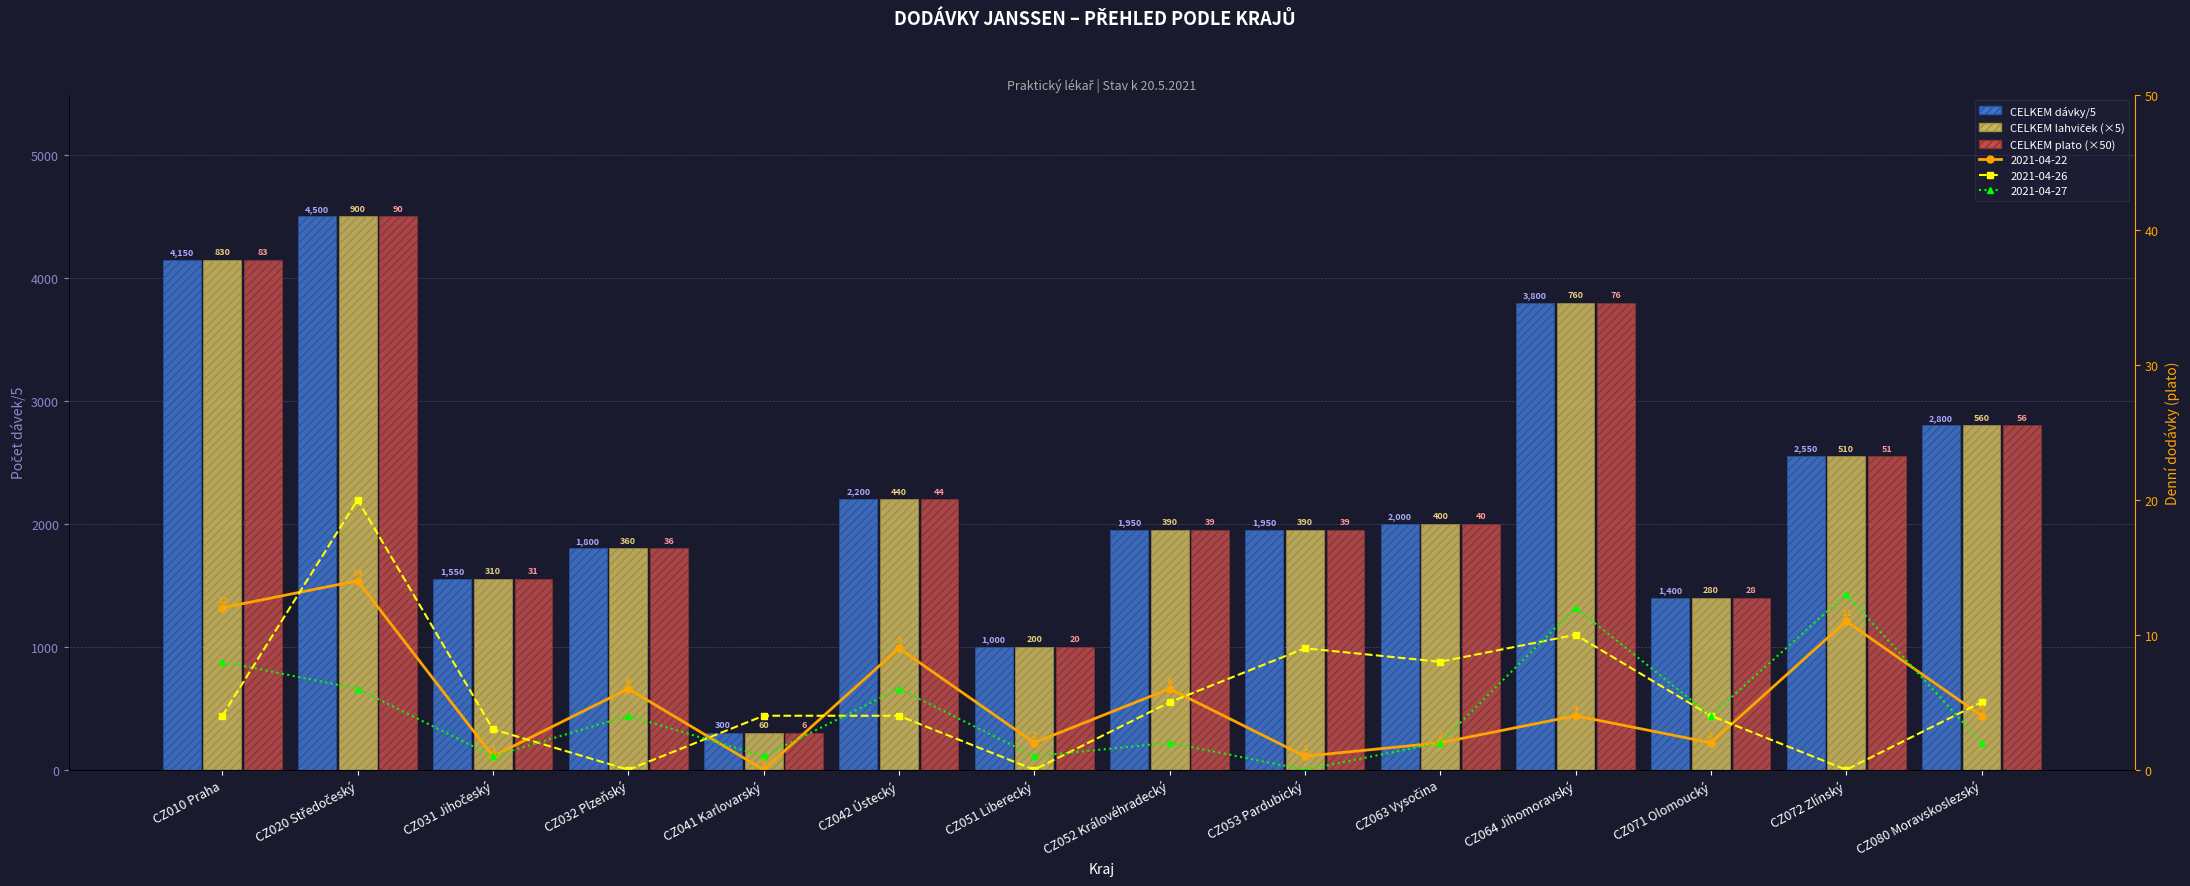

What is the total value across all series at CZ031 Jihočeský?

4650